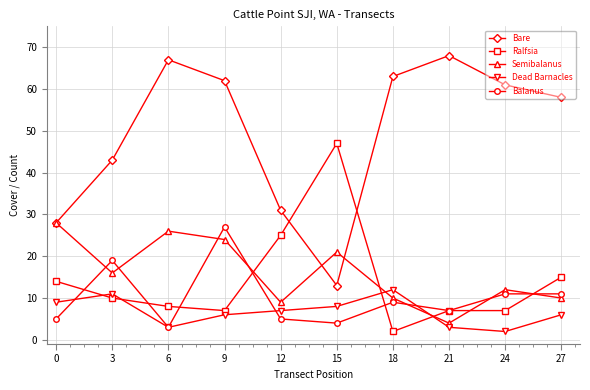

The value of Bare at 27 is 58. True or false?

True